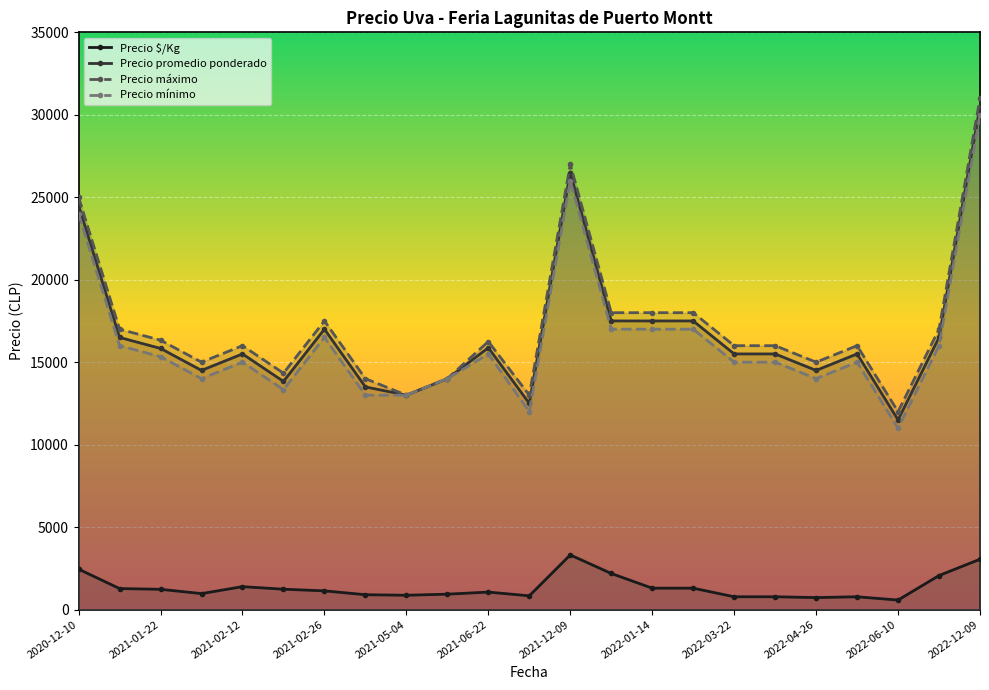

How many data points in Precio promedio ponderado are above 15500?

11